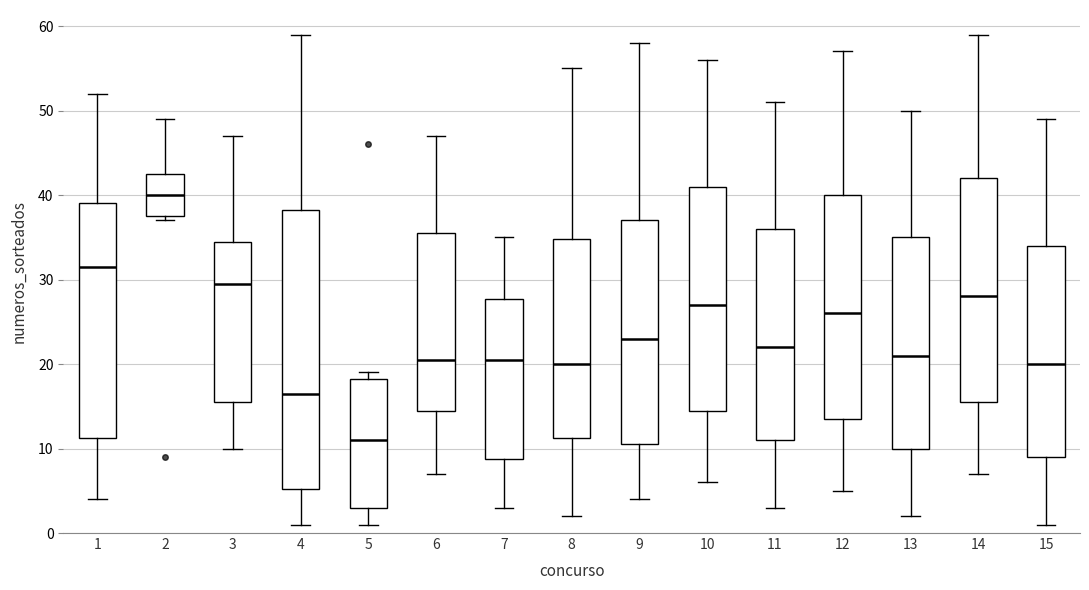

Which box is the tallest, from its lower edge to its upper edge?

4